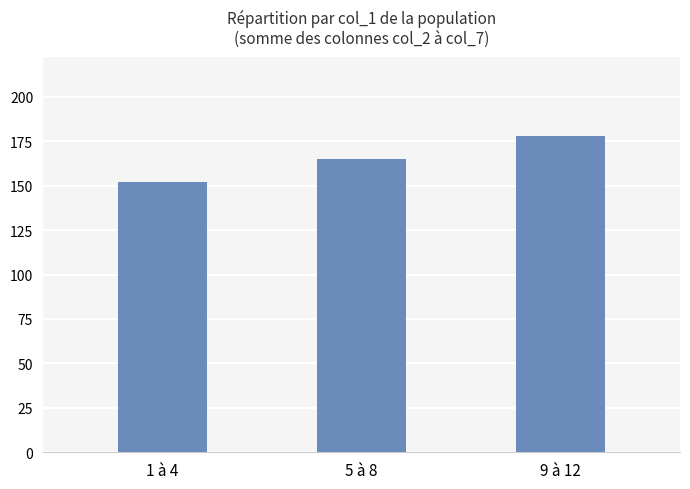

Rank the categories by value from lowest to highest.

1 à 4, 5 à 8, 9 à 12